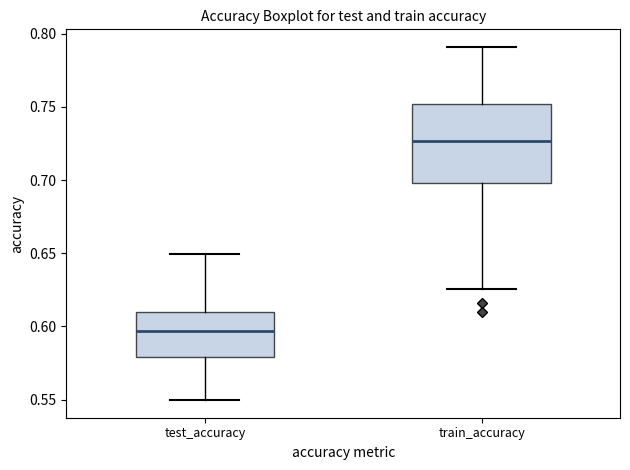

Which box is the tallest, from its lower edge to its upper edge?

train_accuracy